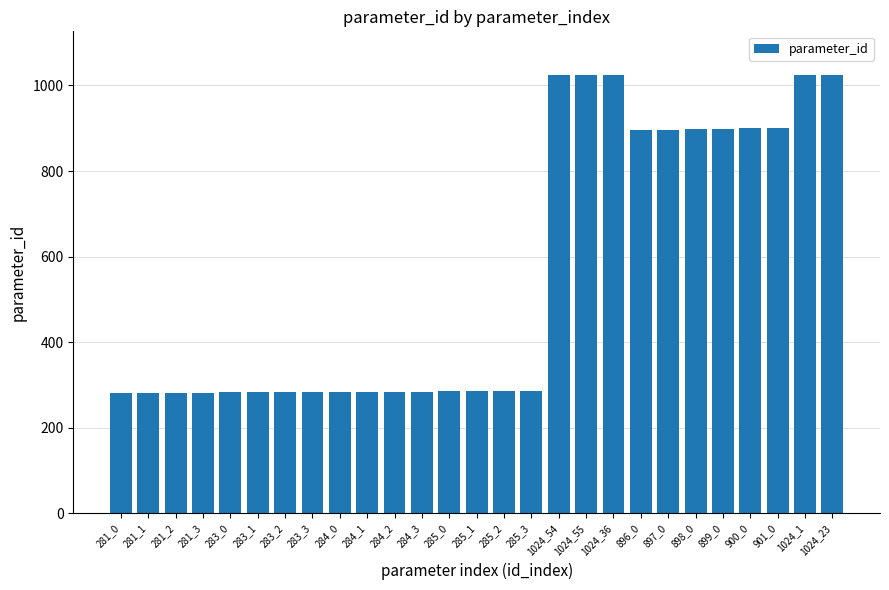

What is the difference between the values at 283_1 and 281_1?

2